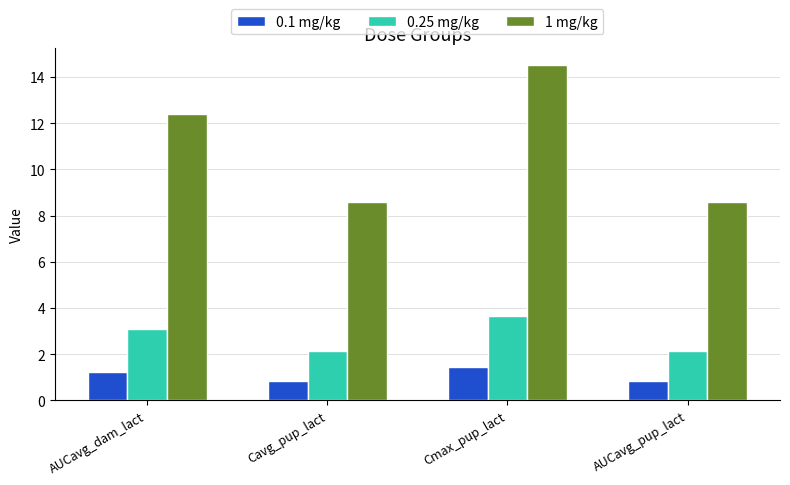

What is the sum of all 0.1 mg/kg values?

4.4